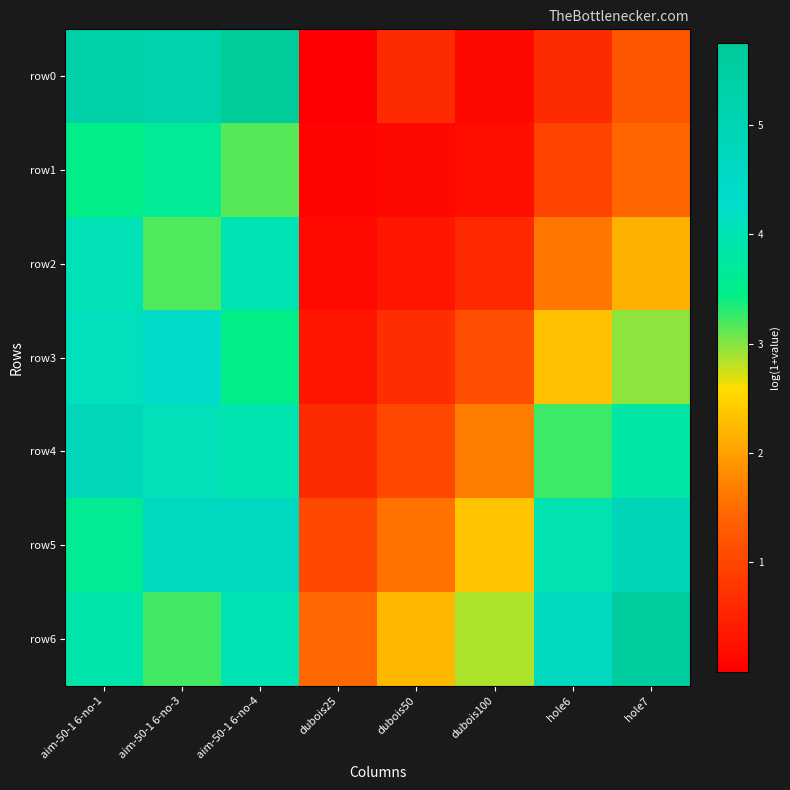

At aim-50-1 6-no-3, list the series in order from largest to smallest.

row0, row5, row3, row4, row1, row6, row2